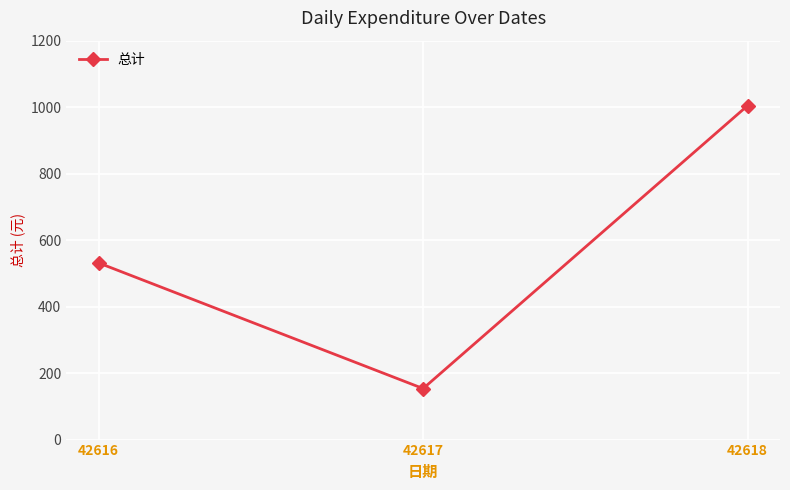

Is it true that the value at 42616 is 367.9?

False